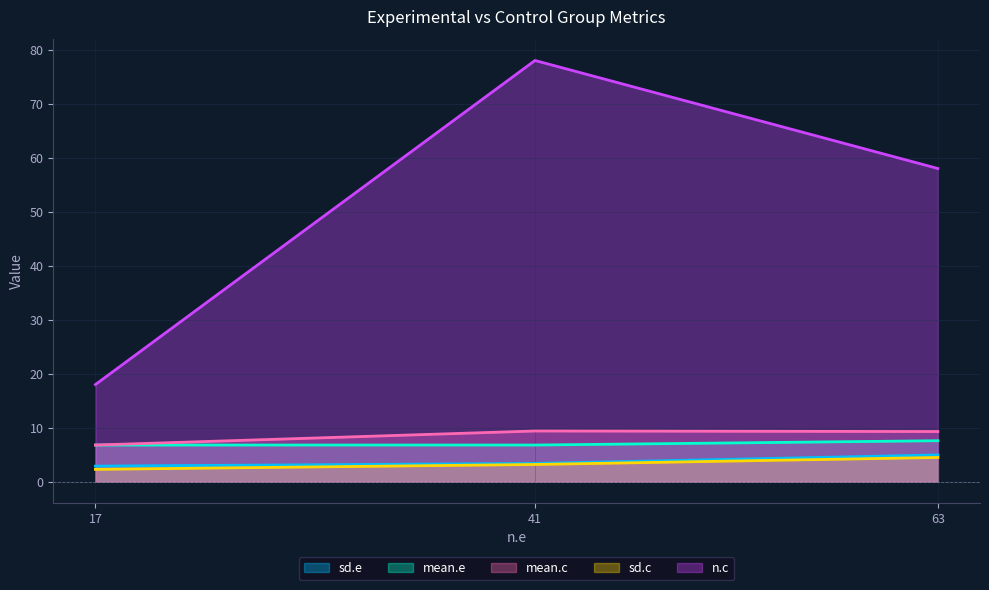

Between 41 and 17, which series saw the biggest shift?

n.c